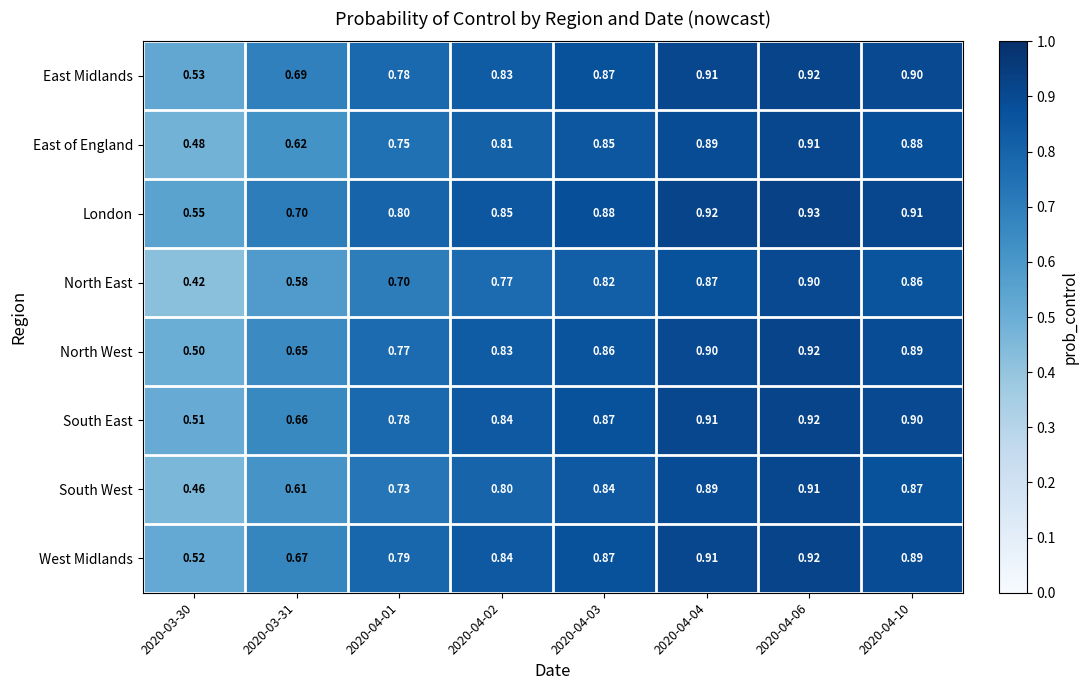

Which series has the largest range (max minus min)?

North East